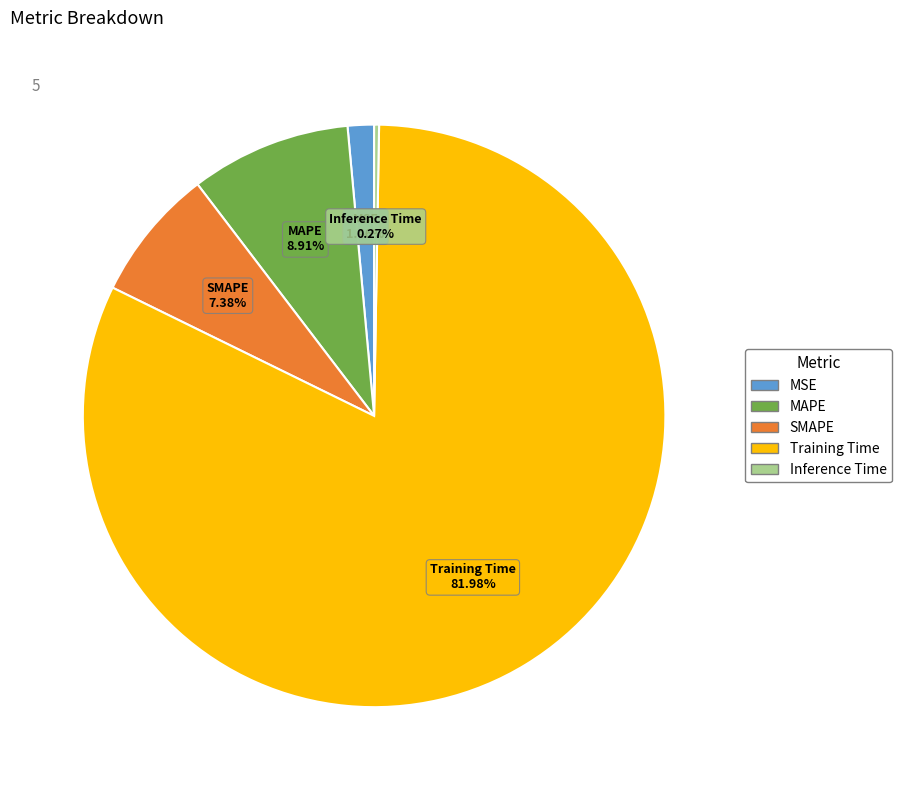

To the nearest percent, what is the difference between the largest and smallest slice percentages?

82%